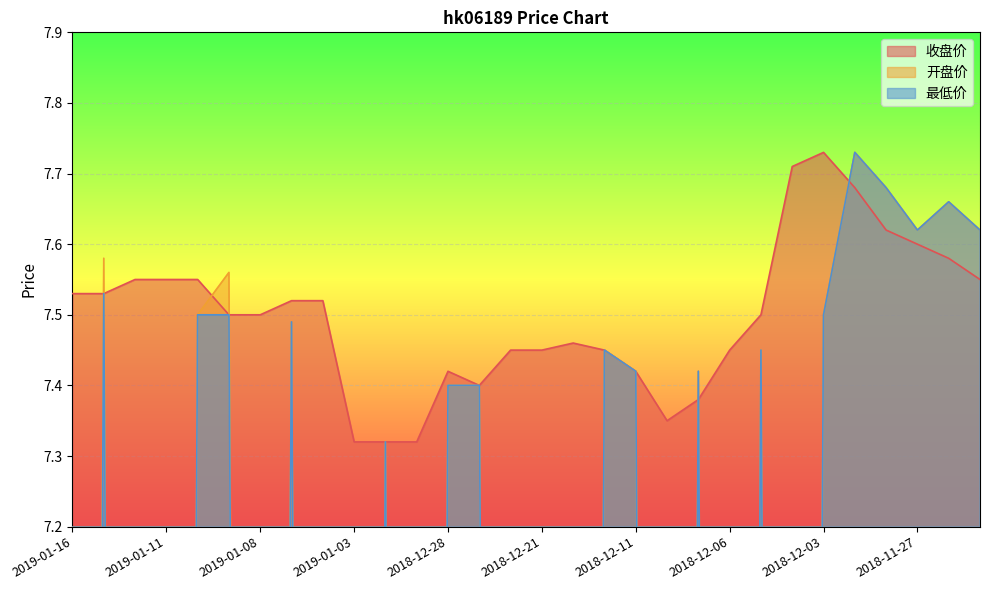

What is the greatest value displayed?

7.7